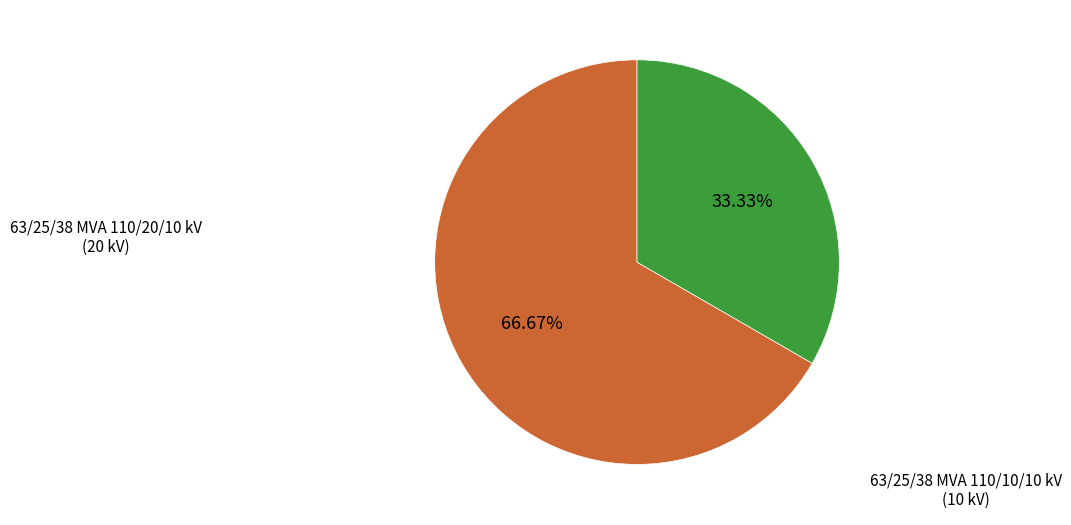

How many slices are in this pie chart?

2